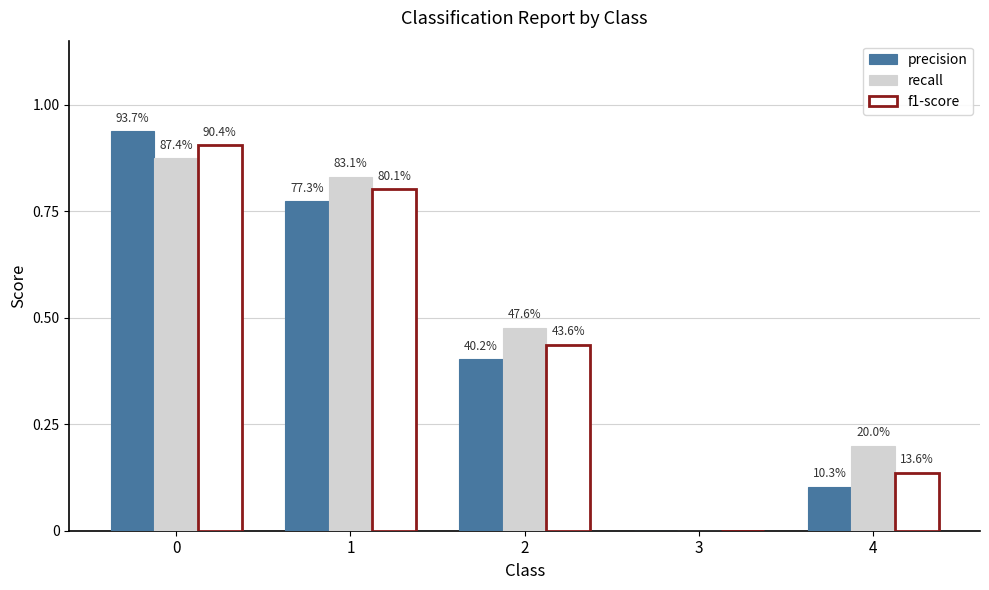

What are all the series names shown in the legend?

precision, recall, f1-score